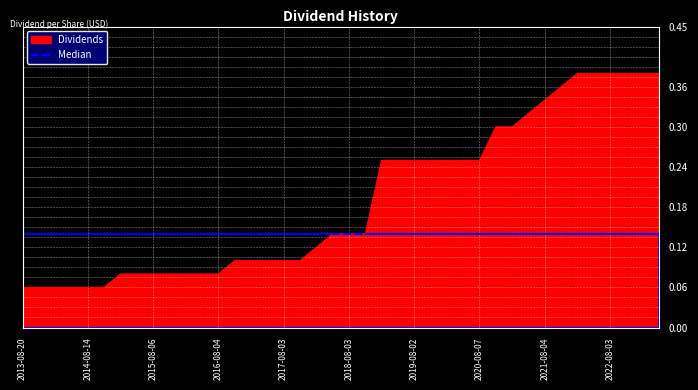

How many lines are shown in the chart?

1